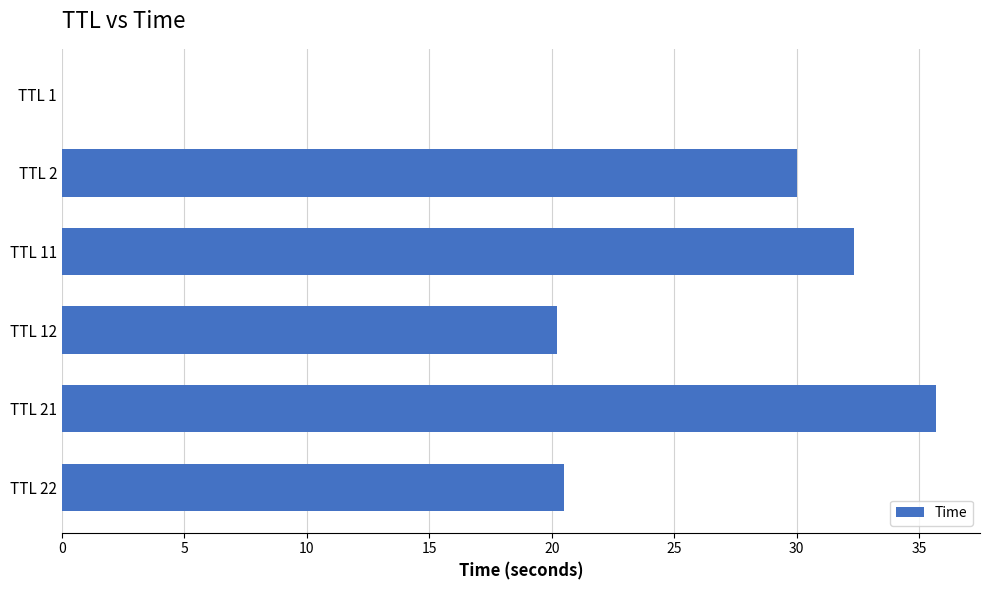

At which category does the chart reach its peak across all series?

TTL 21